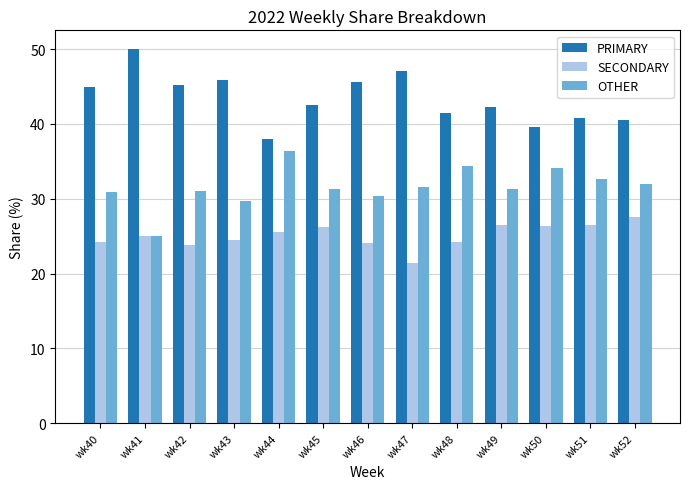

What are all the series names shown in the legend?

PRIMARY, SECONDARY, OTHER